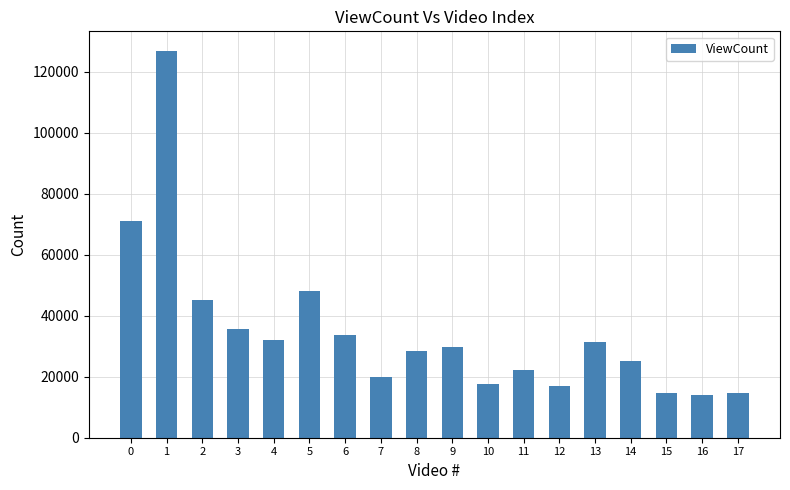

Does the chart contain any negative values?

No